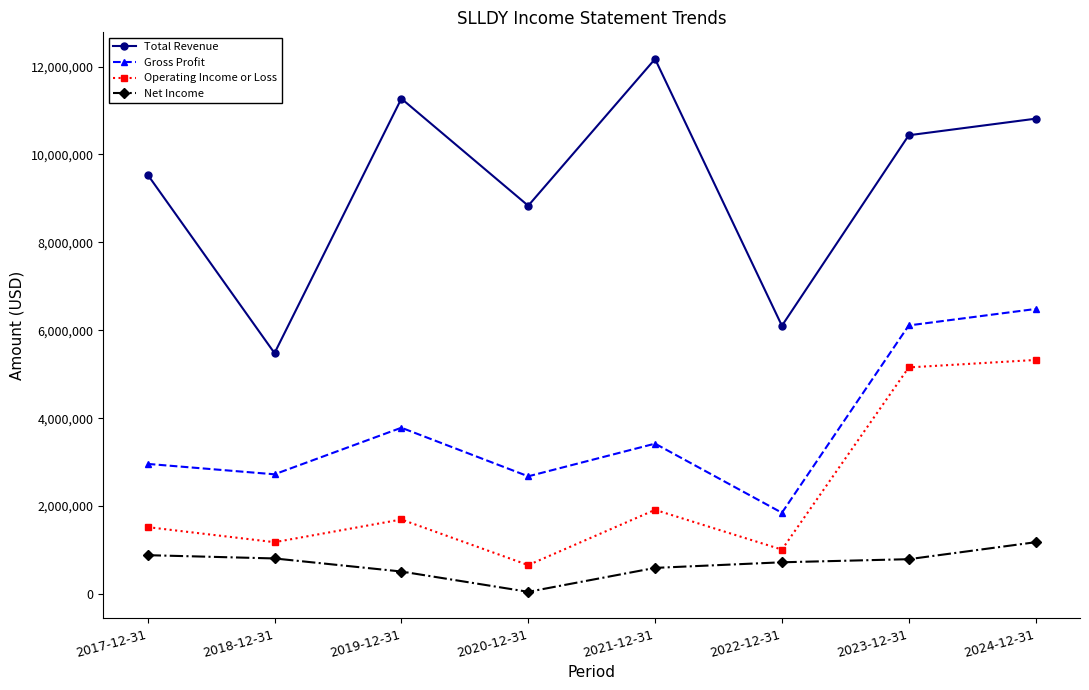

The Total Revenue series shows 18943006 at 2019-12-31. True or false?

False